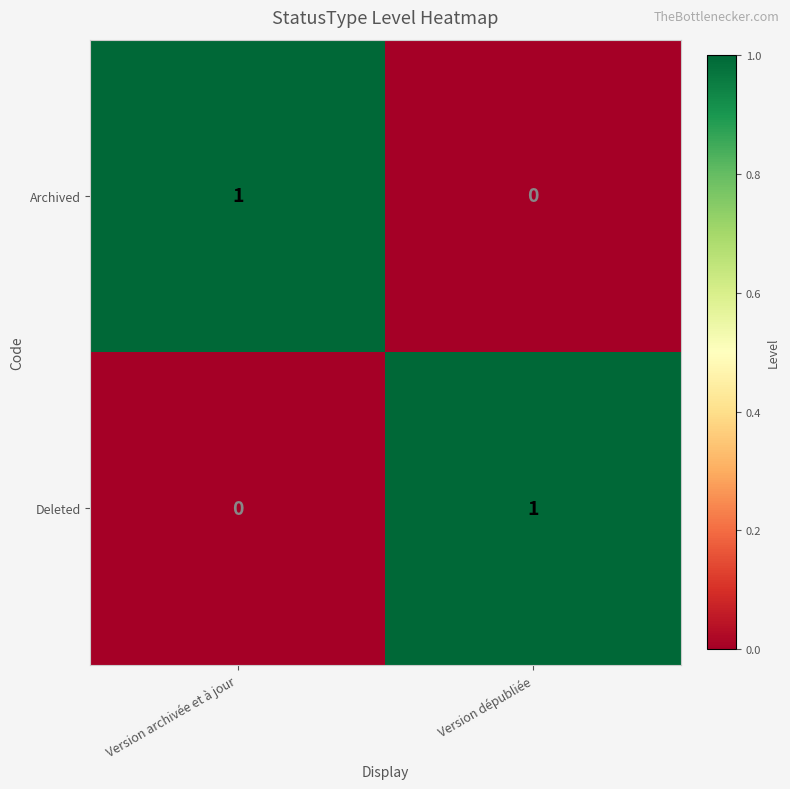

The value of Deleted at Version dépubliée is 1. True or false?

True